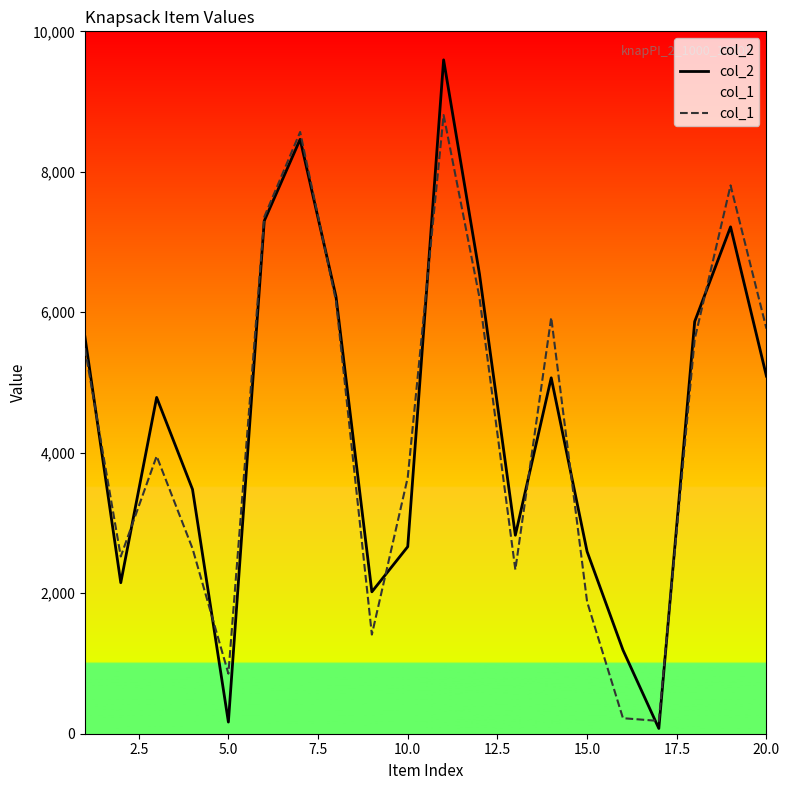

List the series in order of their peak value, highest first.

col_2, col_1